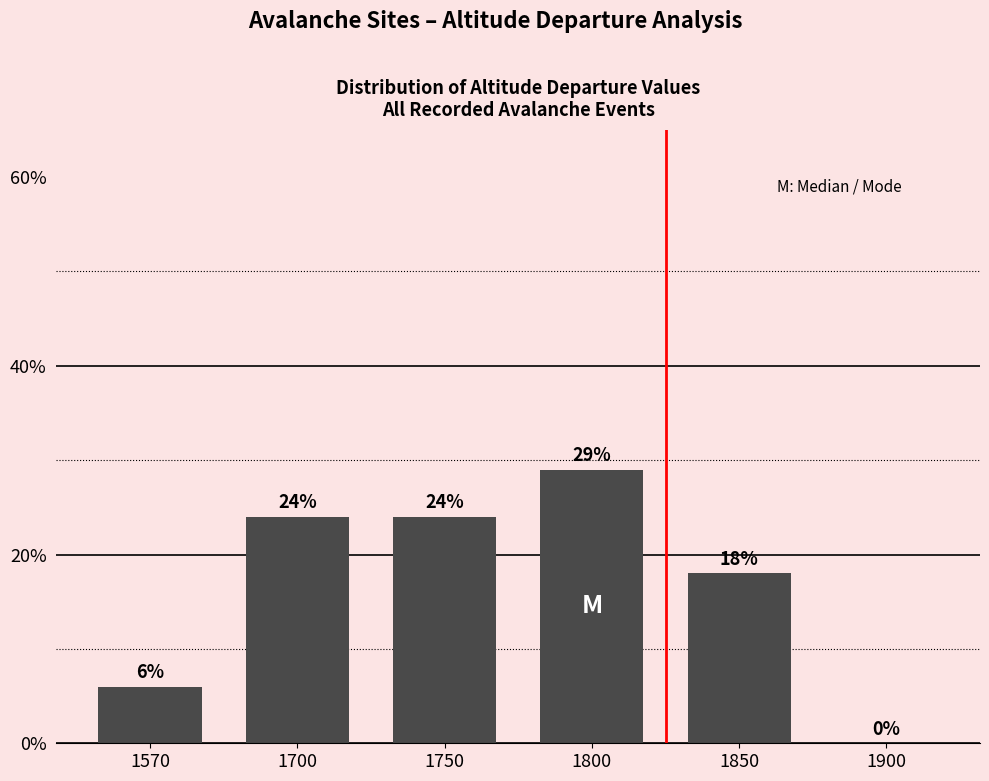

What is the sum of the values at 1850 and 1900?

18